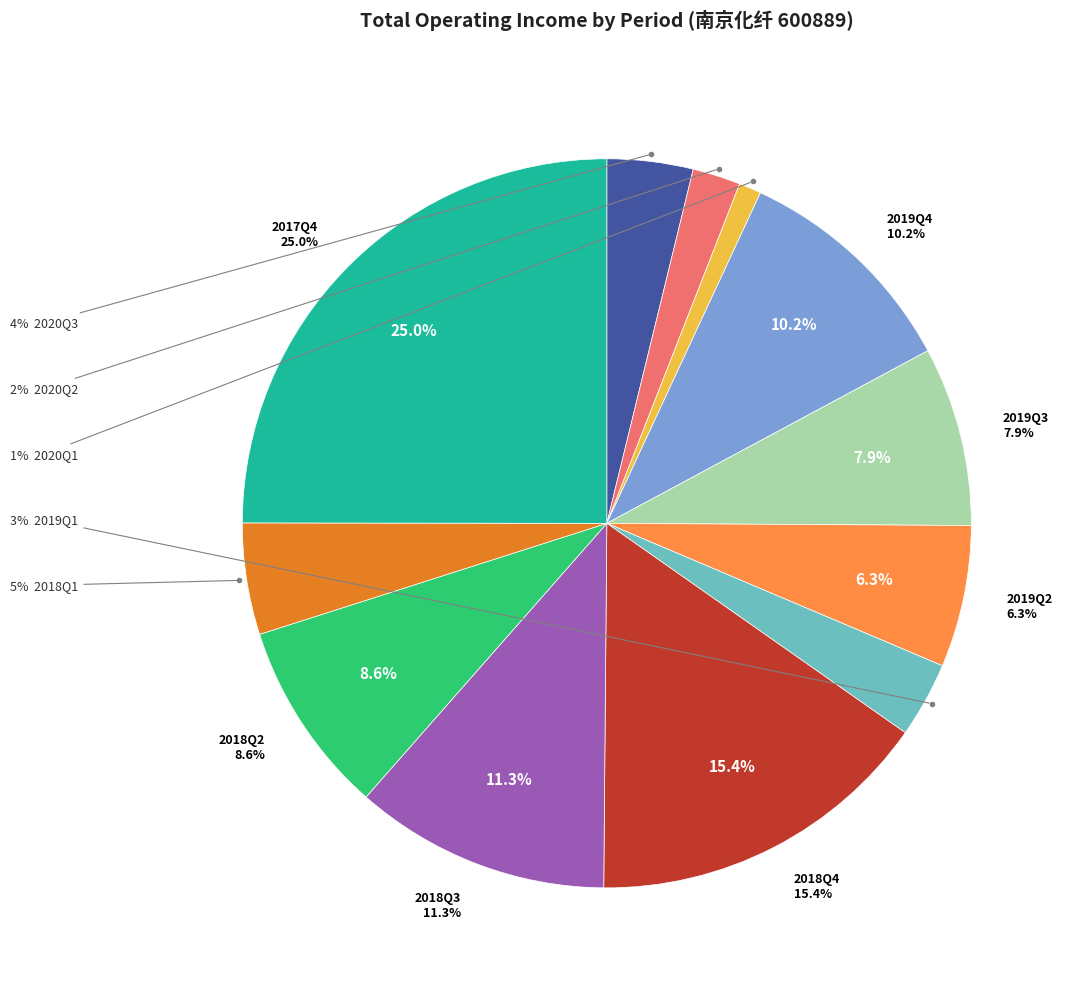

Count the number of slices in the pie.

12